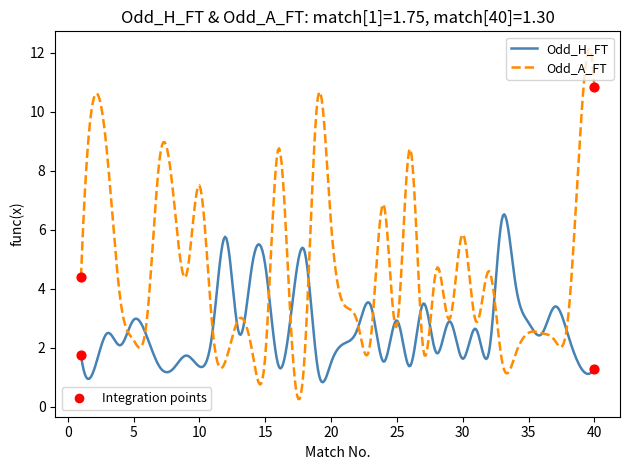

What is the maximum value shown in the chart?

12.1